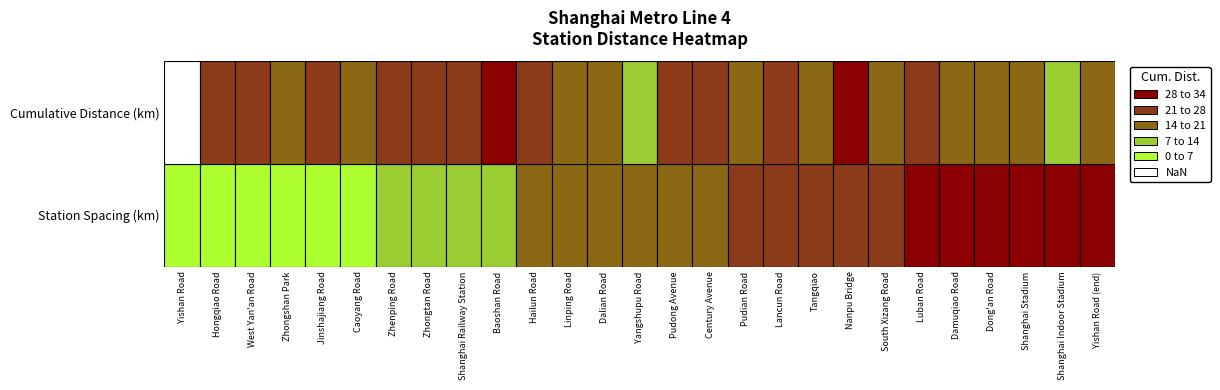

The value at 22 is 29.8. True or false?

True